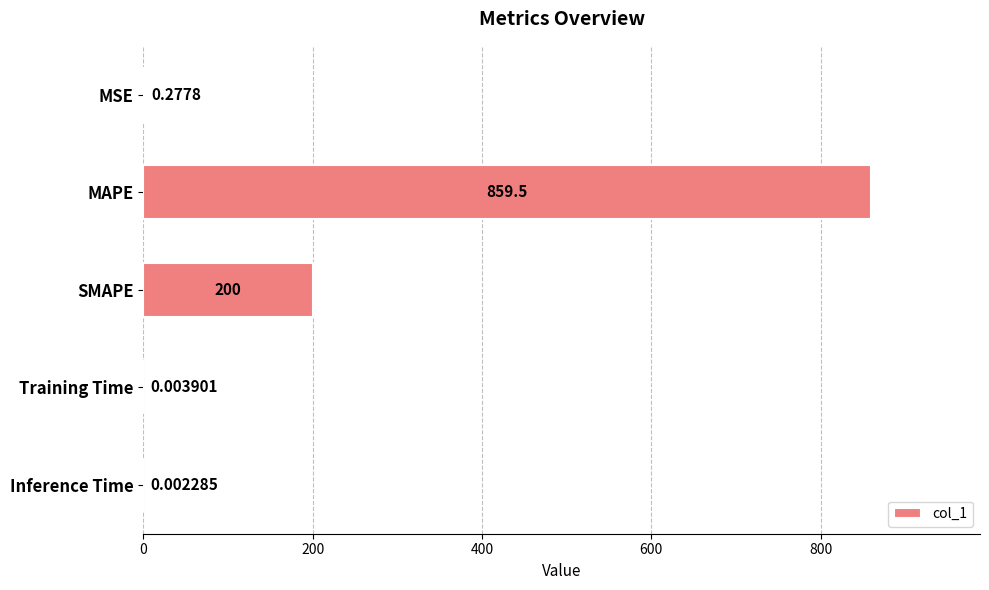

Does the chart contain stacked bars?

No